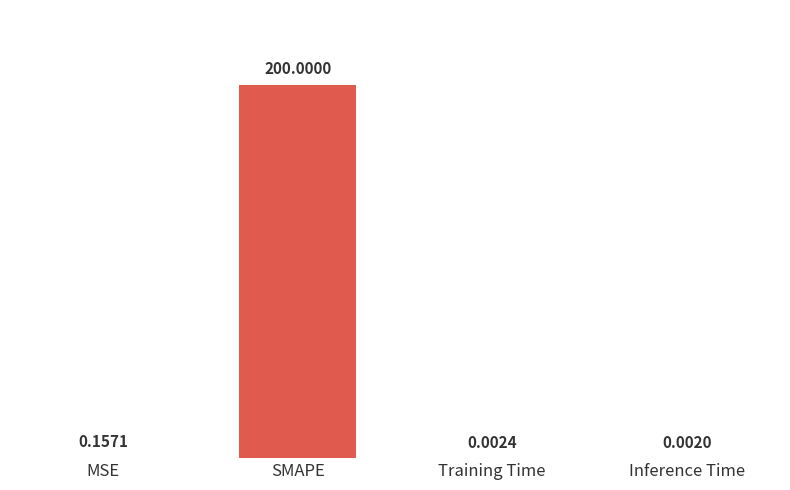

Between Inference Time and Training Time, which is larger?

Training Time